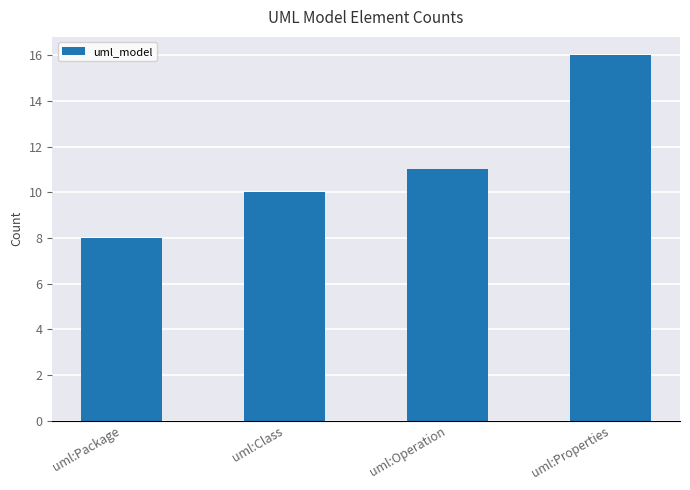

What is the label of the 3rd bar from the right?

uml:Class